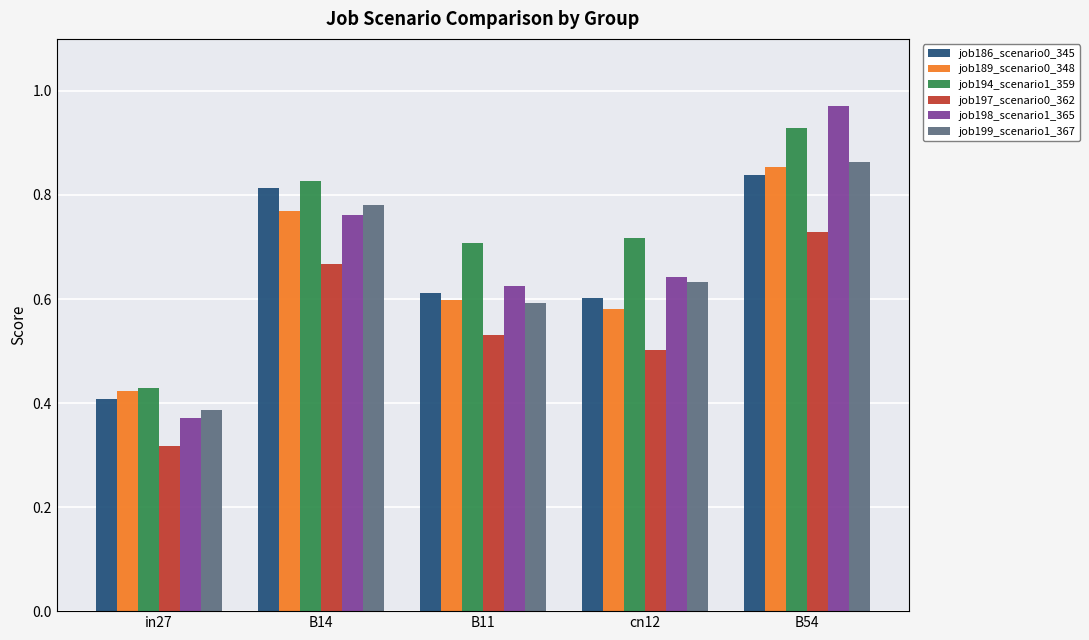

What is the label of the 2nd bar from the left?

B14